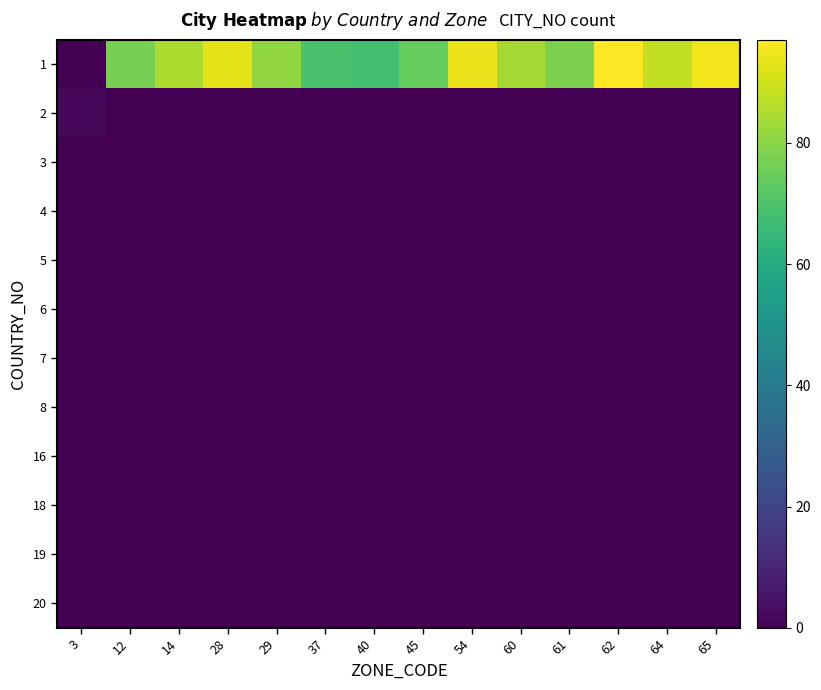

Reading left to right, list all the values displayed in this chart.

1: 3=0	12=77	14=85	28=93	29=81	37=69	40=68	45=74	54=94	60=84	61=78	62=97	64=88	65=95
2: 3=2	12=0	14=0	28=0	29=0	37=0	40=0	45=0	54=0	60=0	61=0	62=0	64=0	65=0
3: 3=0	12=0	14=0	28=0	29=0	37=0	40=0	45=0	54=0	60=0	61=0	62=0	64=0	65=0
4: 3=0	12=0	14=0	28=0	29=0	37=0	40=0	45=0	54=0	60=0	61=0	62=0	64=0	65=0
5: 3=0	12=0	14=0	28=0	29=0	37=0	40=0	45=0	54=0	60=0	61=0	62=0	64=0	65=0
6: 3=0	12=0	14=0	28=0	29=0	37=0	40=0	45=0	54=0	60=0	61=0	62=0	64=0	65=0
7: 3=0	12=0	14=0	28=0	29=0	37=0	40=0	45=0	54=0	60=0	61=0	62=0	64=0	65=0
8: 3=0	12=0	14=0	28=0	29=0	37=0	40=0	45=0	54=0	60=0	61=0	62=0	64=0	65=0
16: 3=0	12=0	14=0	28=0	29=0	37=0	40=0	45=0	54=0	60=0	61=0	62=0	64=0	65=0
18: 3=0	12=0	14=0	28=0	29=0	37=0	40=0	45=0	54=0	60=0	61=0	62=0	64=0	65=0
19: 3=0	12=0	14=0	28=0	29=0	37=0	40=0	45=0	54=0	60=0	61=0	62=0	64=0	65=0
20: 3=0	12=0	14=0	28=0	29=0	37=0	40=0	45=0	54=0	60=0	61=0	62=0	64=0	65=0